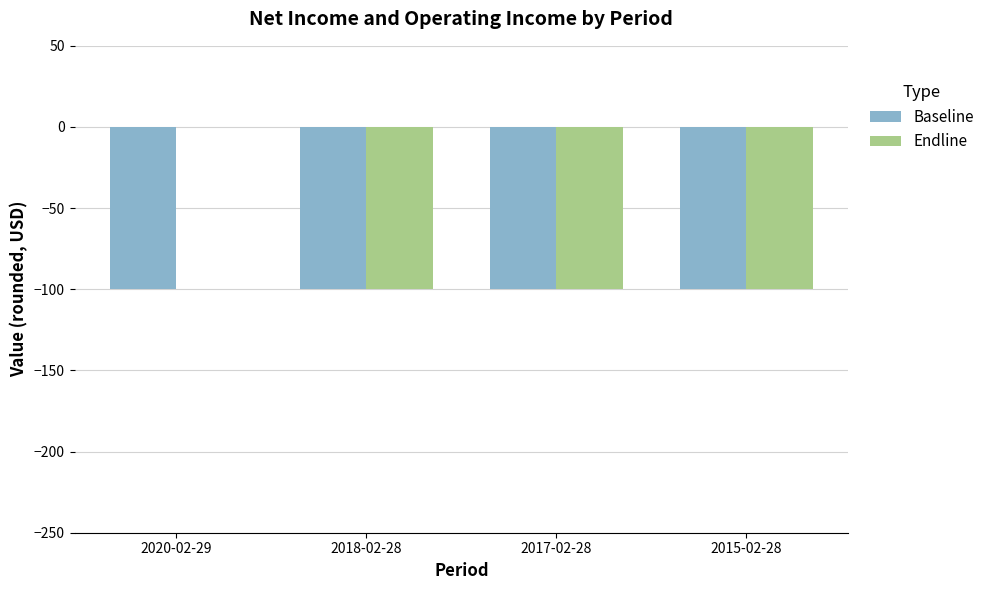

Which series changed the most between 2020-02-29 and 2017-02-28?

Endline